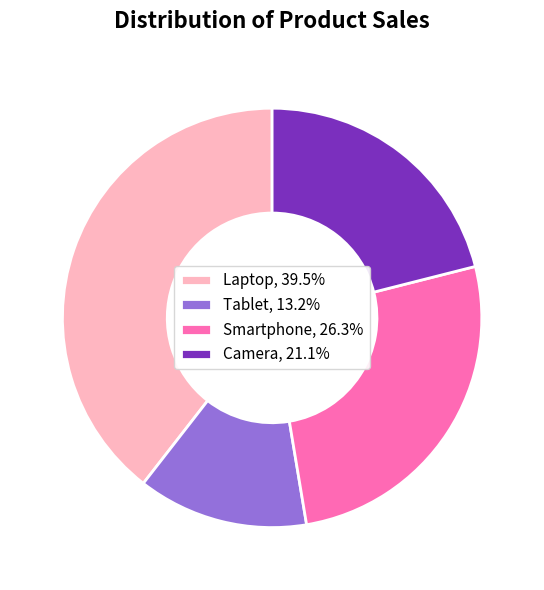

Do Tablet and Smartphone together represent more than half of the pie?

No